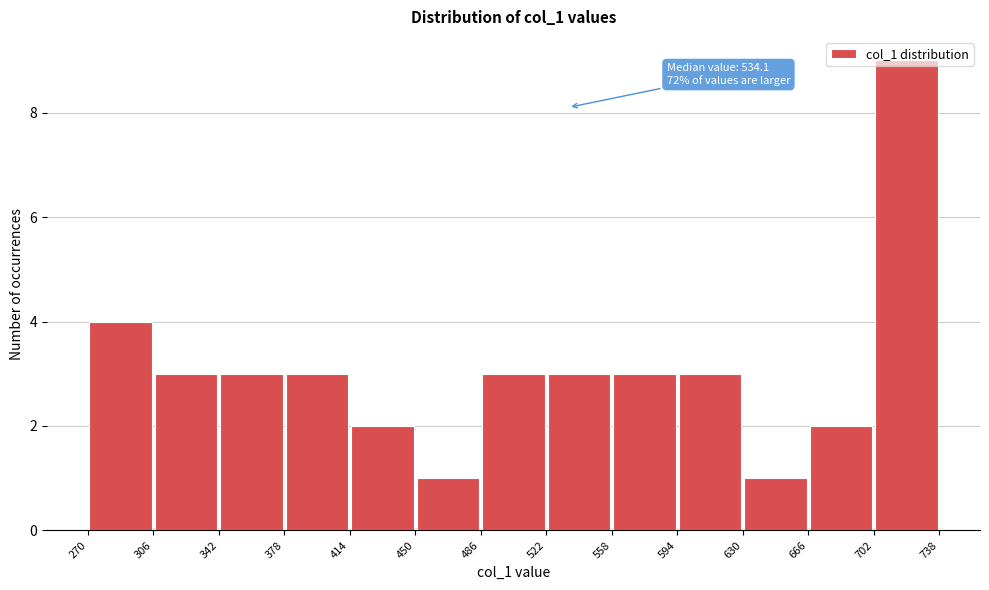

Over which range of the x-axis is the bar tallest?

702 to 738